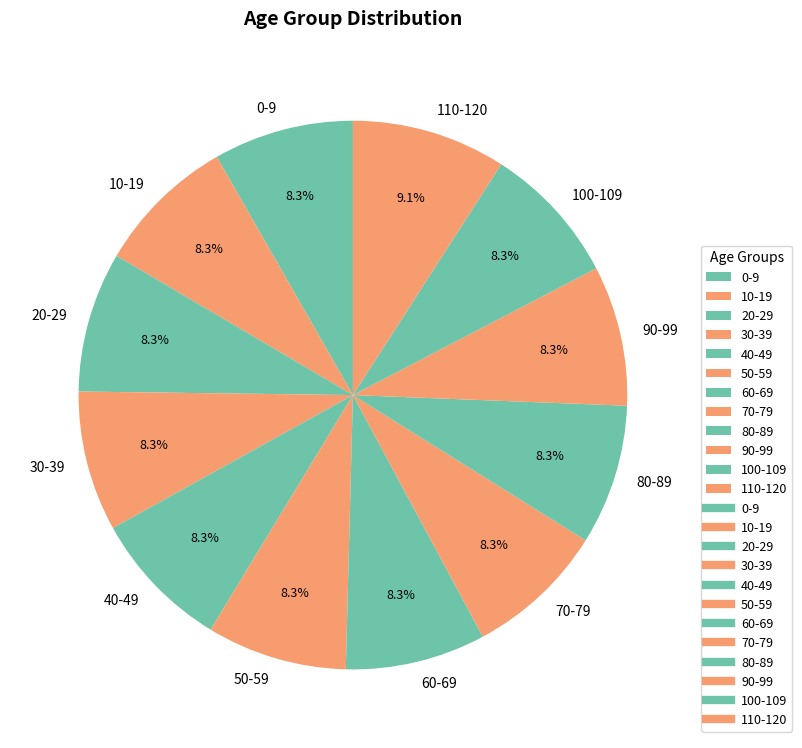

Does any single category account for the majority?

No